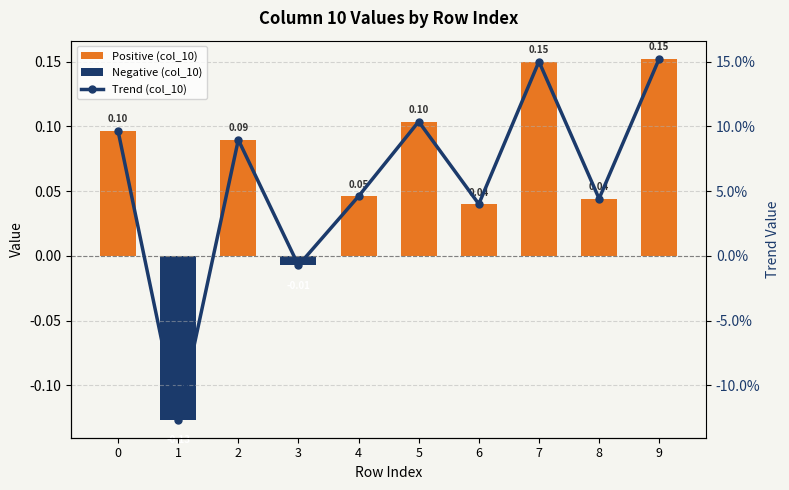

What value does the data have at 9?

0.2